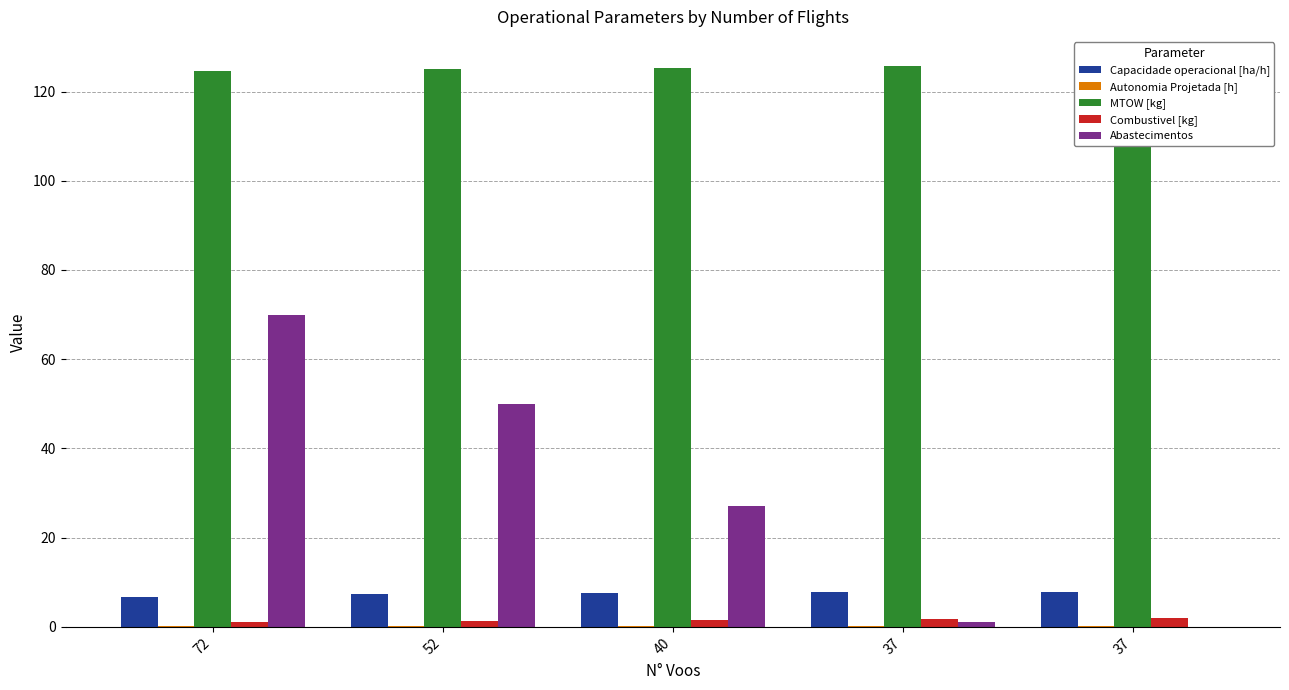

Reading left to right, transcribe all the data shown in this chart.

Capacidade operacional [ha/h]: 72=6.8	52=7.3	40=7.7	37=7.8	37=7.8
Autonomia Projetada [h]: 72=0.1	52=0.2	40=0.2	37=0.2	37=0.3
MTOW [kg]: 72=124.6	52=125.0	40=125.3	37=125.6	37=126.0
Combustivel [kg]: 72=1.0	52=1.2	40=1.5	37=1.8	37=2.0
Abastecimentos: 72=70.0	52=50.0	40=27.0	37=1.0	37=0.0